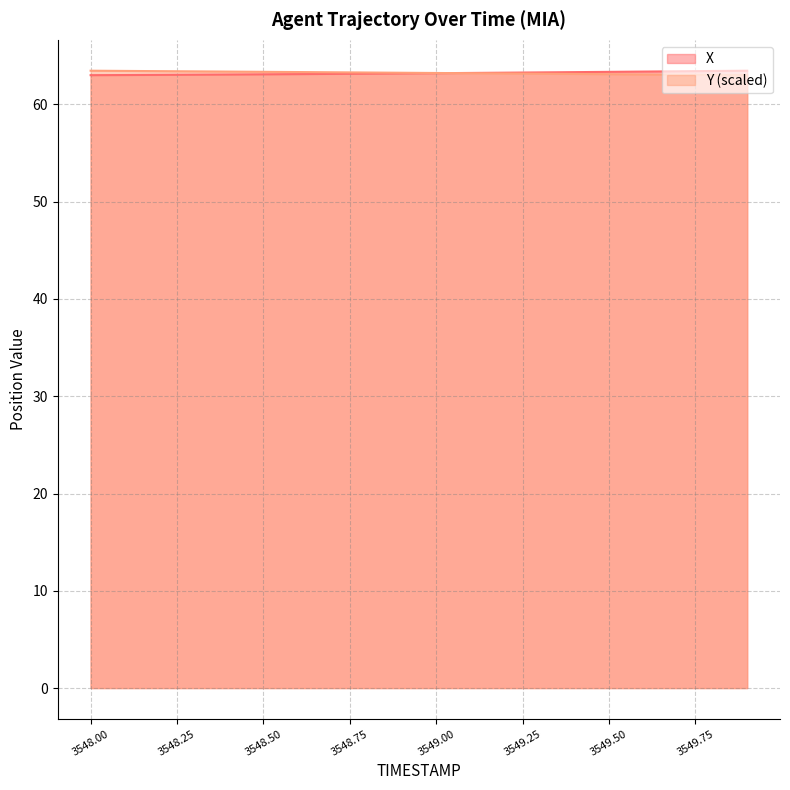

Rank the series at 3548.7 from highest to lowest value.

Y, X